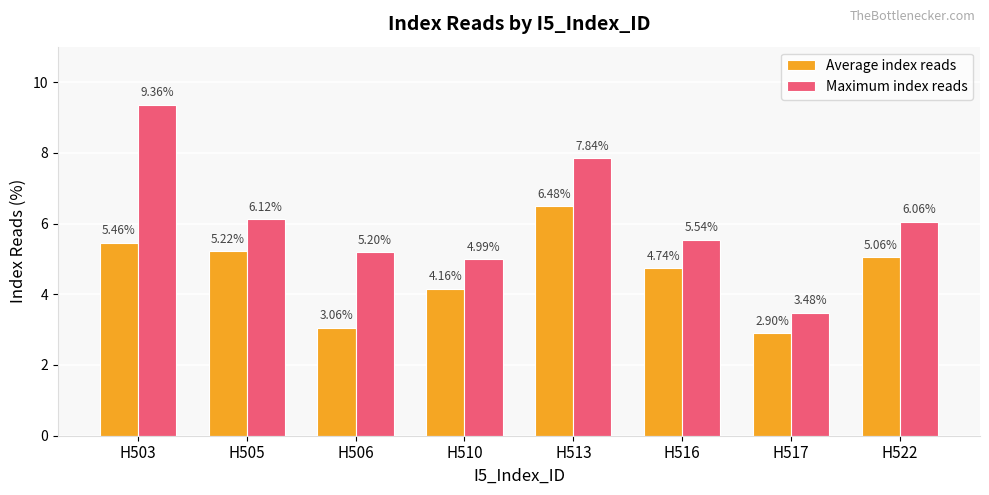

At which category is the sum across all series the highest?

H503